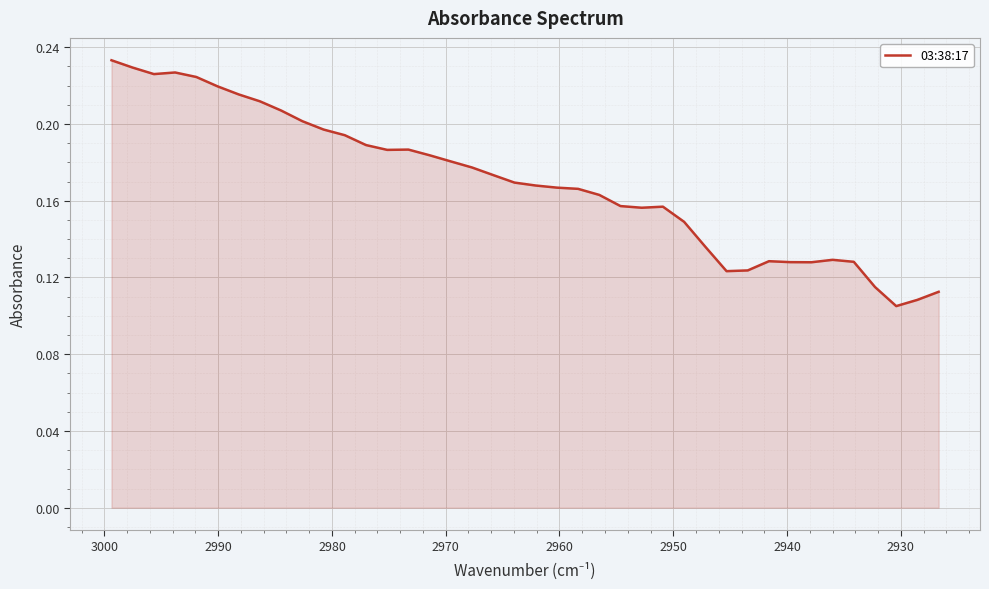

What is the minimum value shown in the chart?

0.1